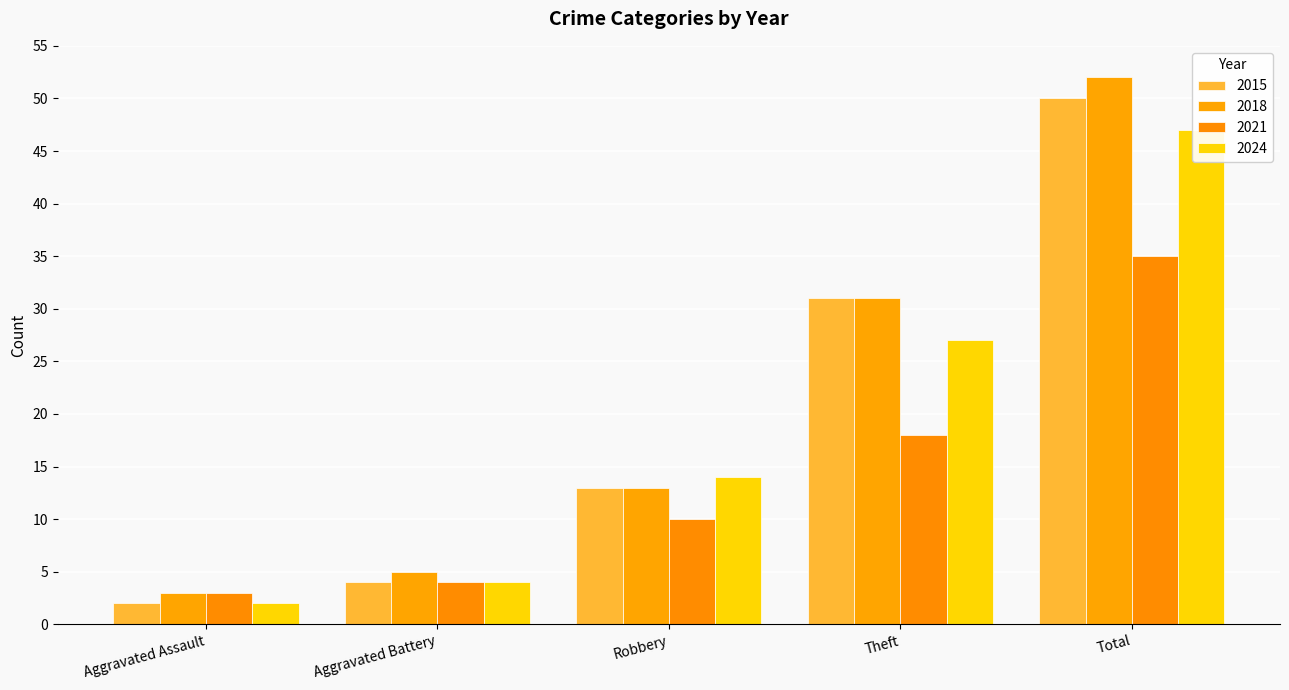

True or false: 2021 has a value of 10 at Robbery.

True